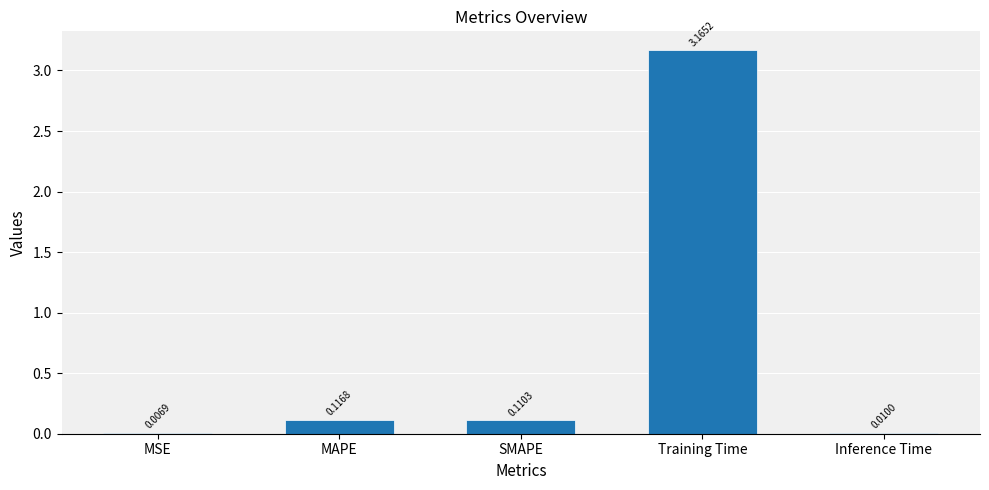

What is the change in value from MSE to MAPE?

+0.1